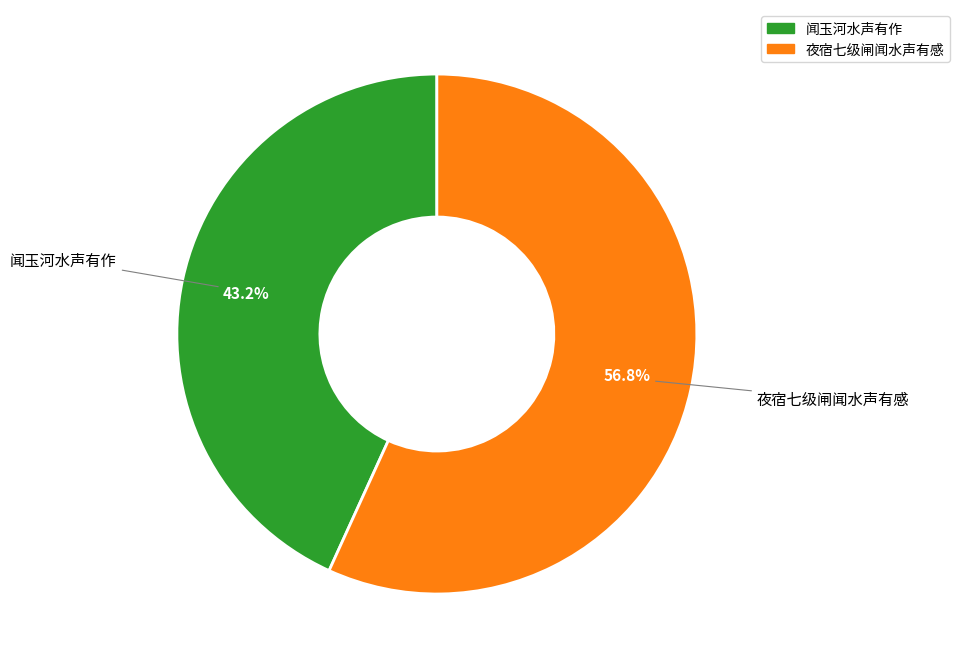

Which category has the smallest portion of the pie?

闻玉河水声有作